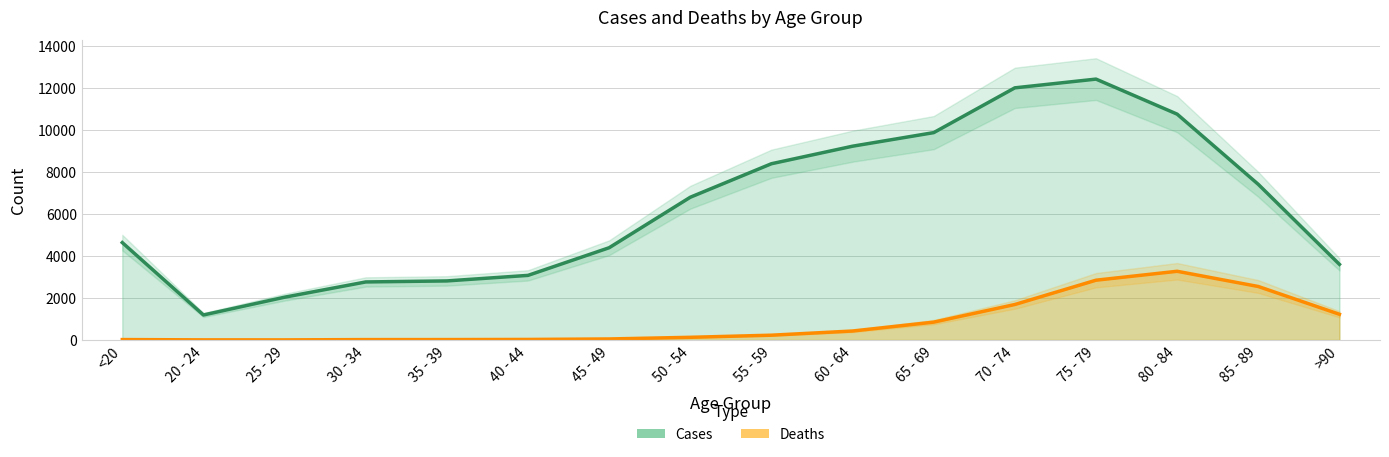

How many values in the Deaths series exceed 227?

7